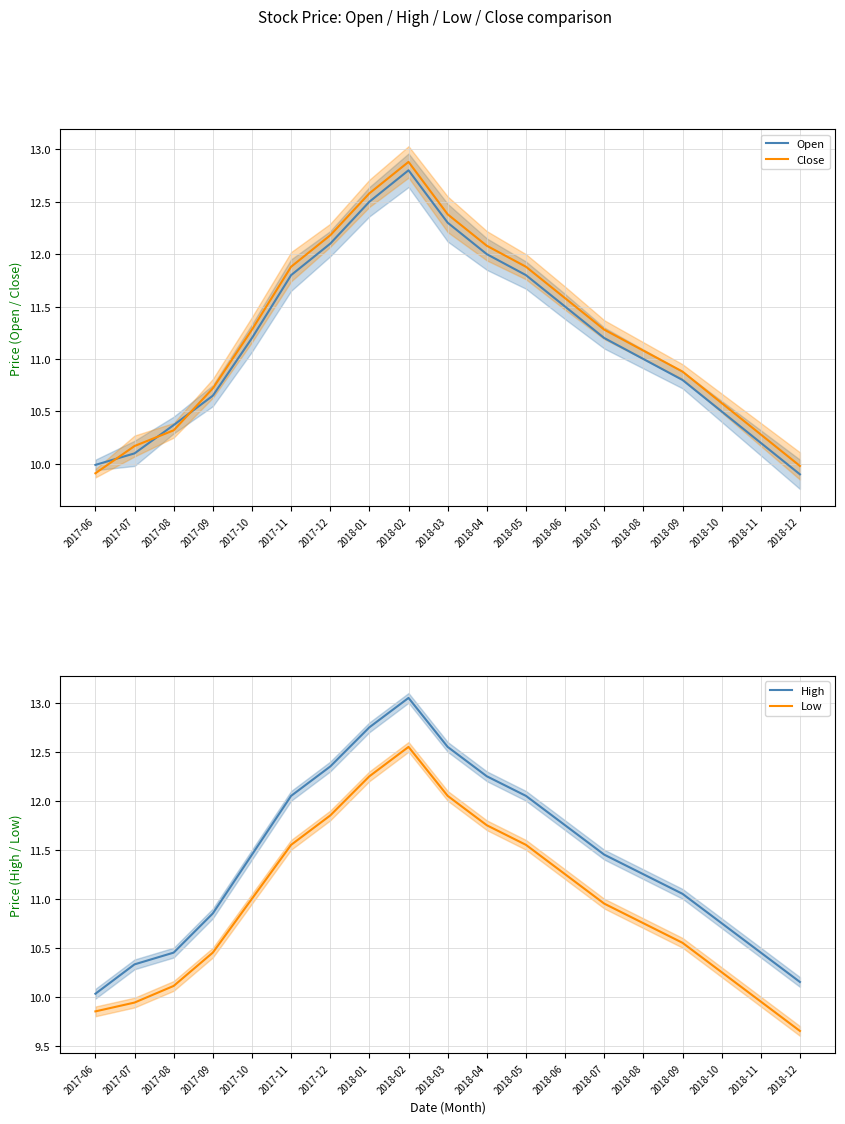

What is the difference between the High values at 2018-05 and 2017-12?

0.3